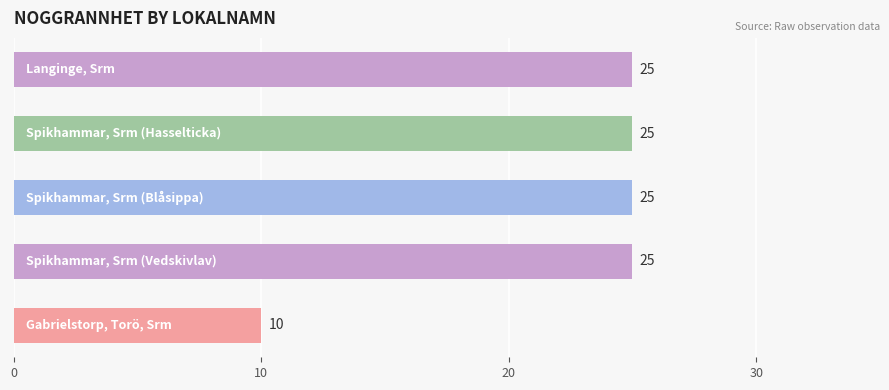

What is the smallest value displayed?

10